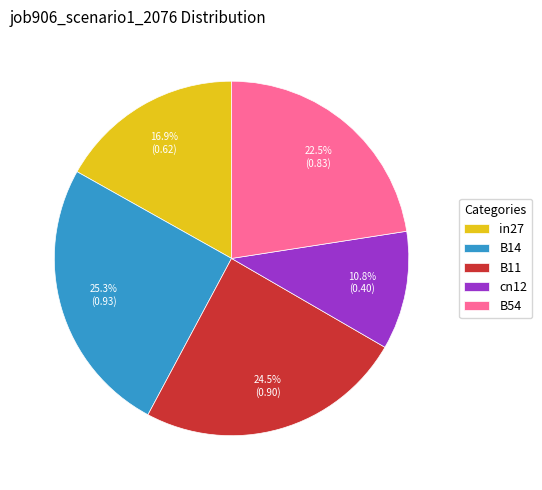

Does in27 account for over 50% of the chart?

No